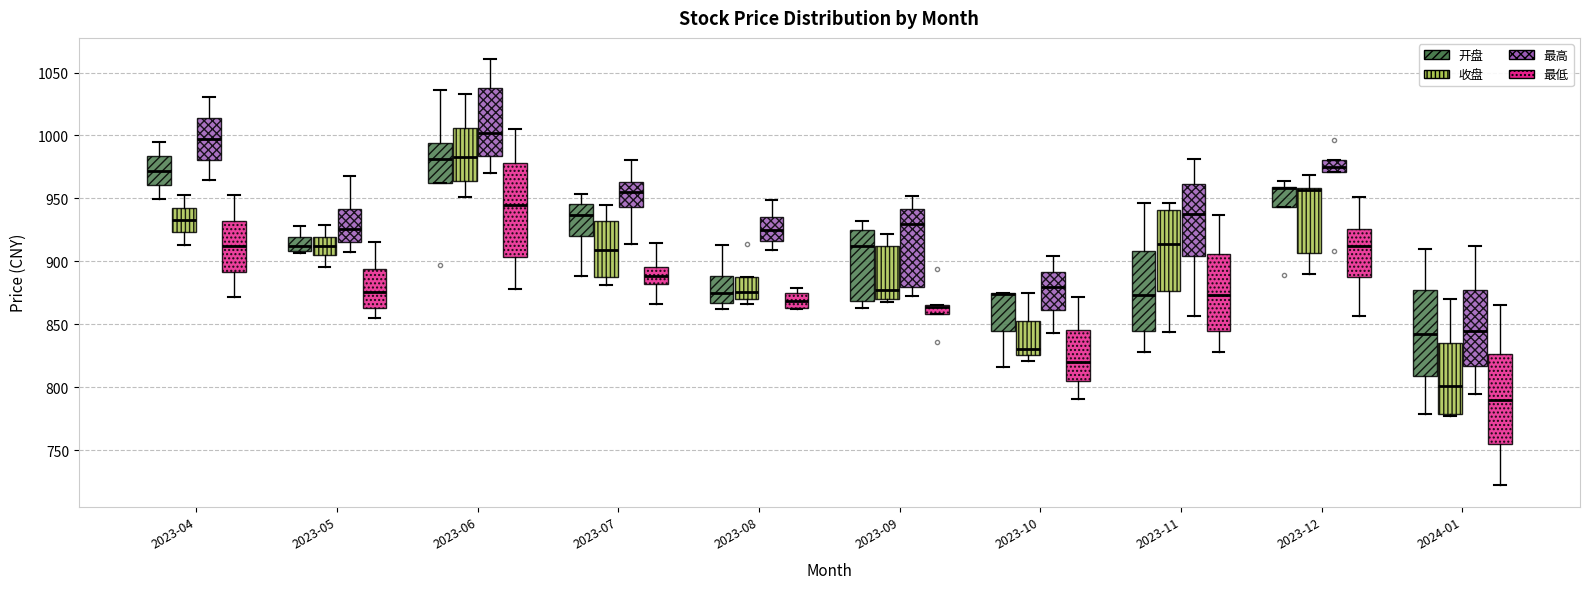

Where does the lower whisker of the box for 2023-09 (开盘) end on the y-axis? The values are not printed on the chart, so give them approximately, as read against the axis.

865